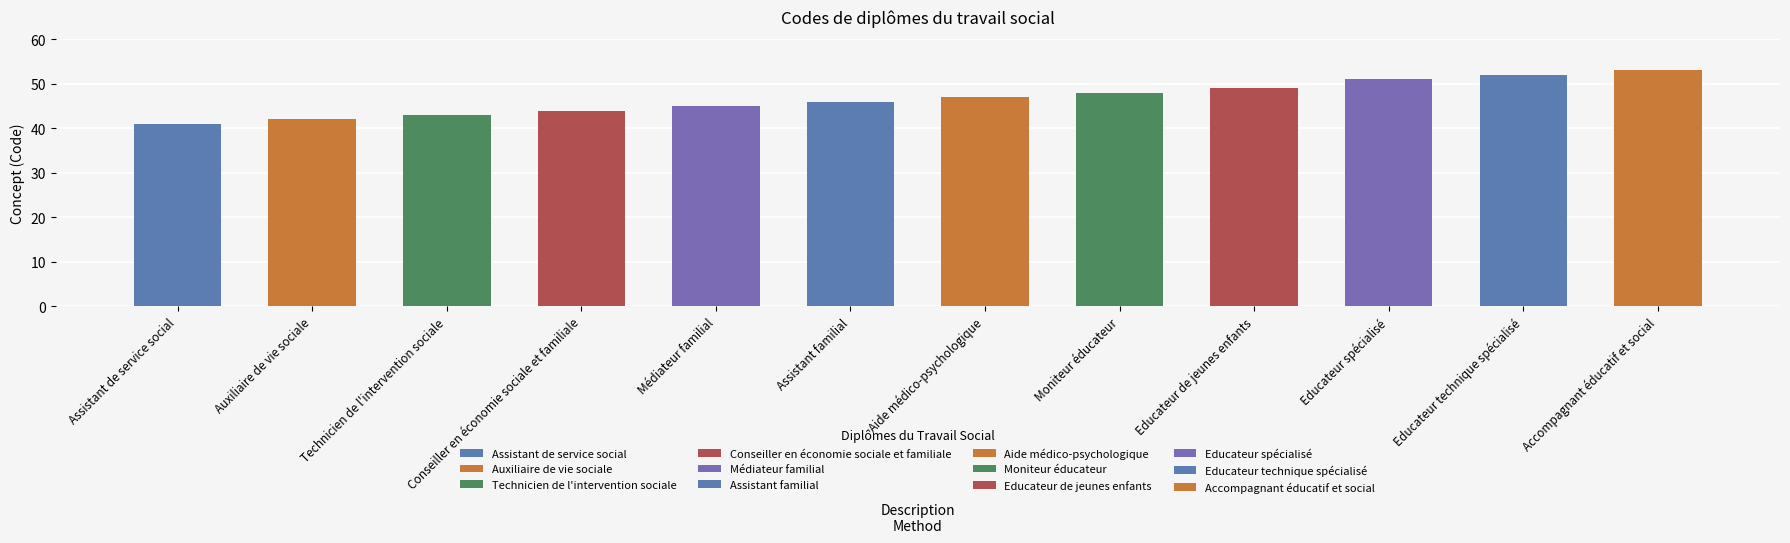

What is the difference between the second highest and second lowest values?

10